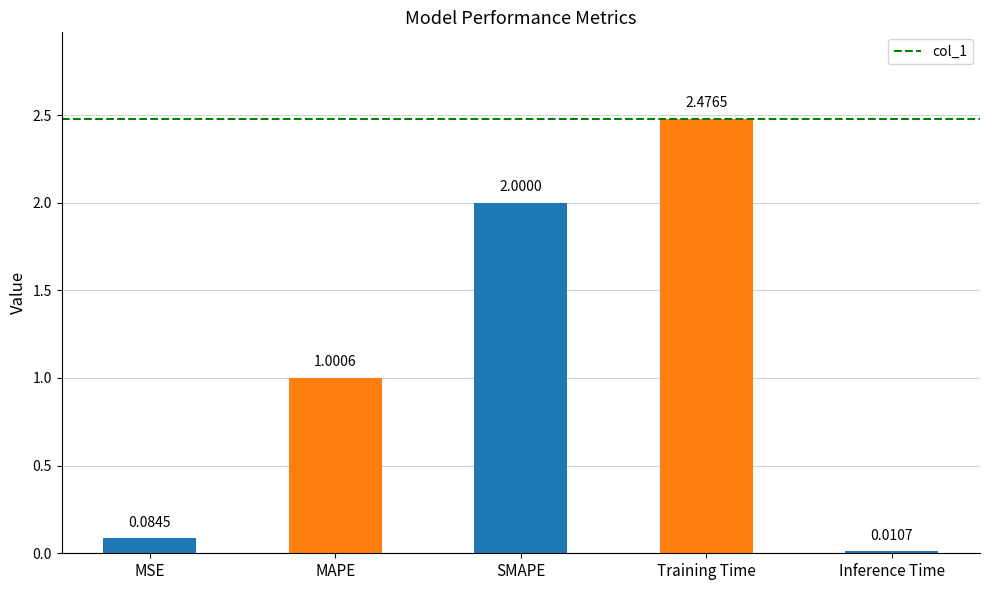

Between MSE and Inference Time, which is larger?

MSE